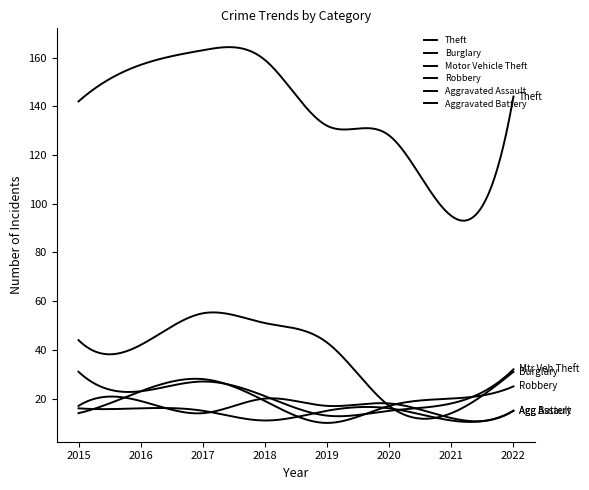

Does the chart have visible grid lines?

No